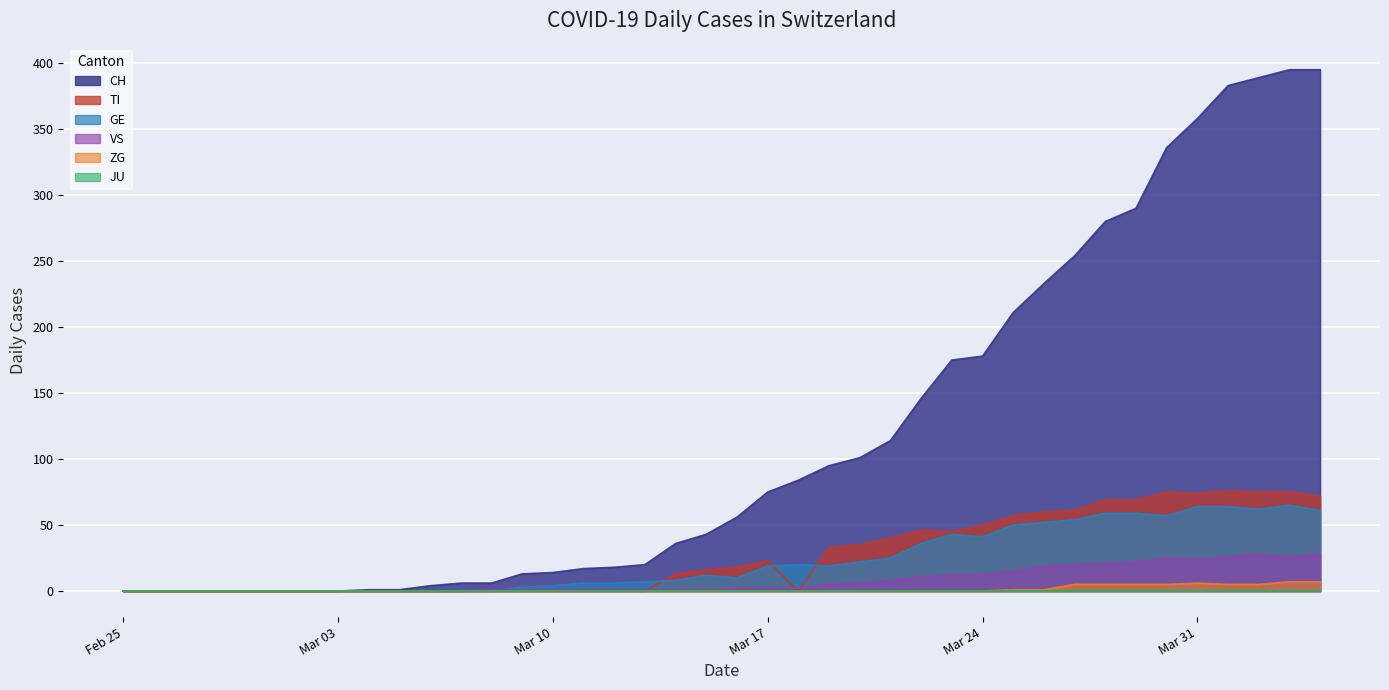

True or false: CH and GE intersect in this chart.

False